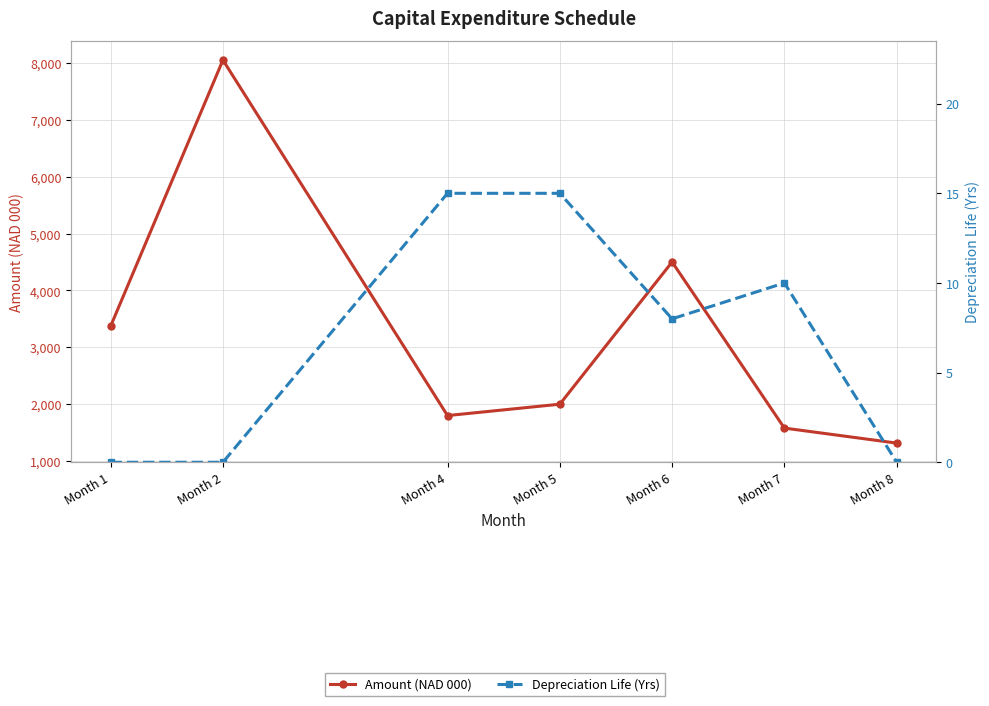

Which category has the highest value across all series?

Month 2